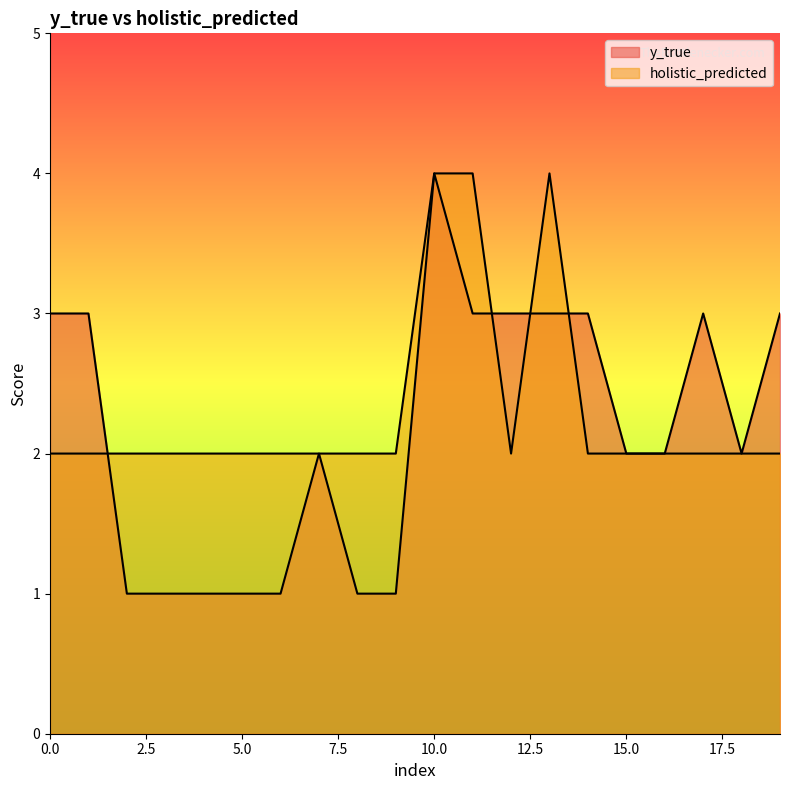

In holistic_predicted, how many points are higher than both neighbors (excluding endpoints)?

1